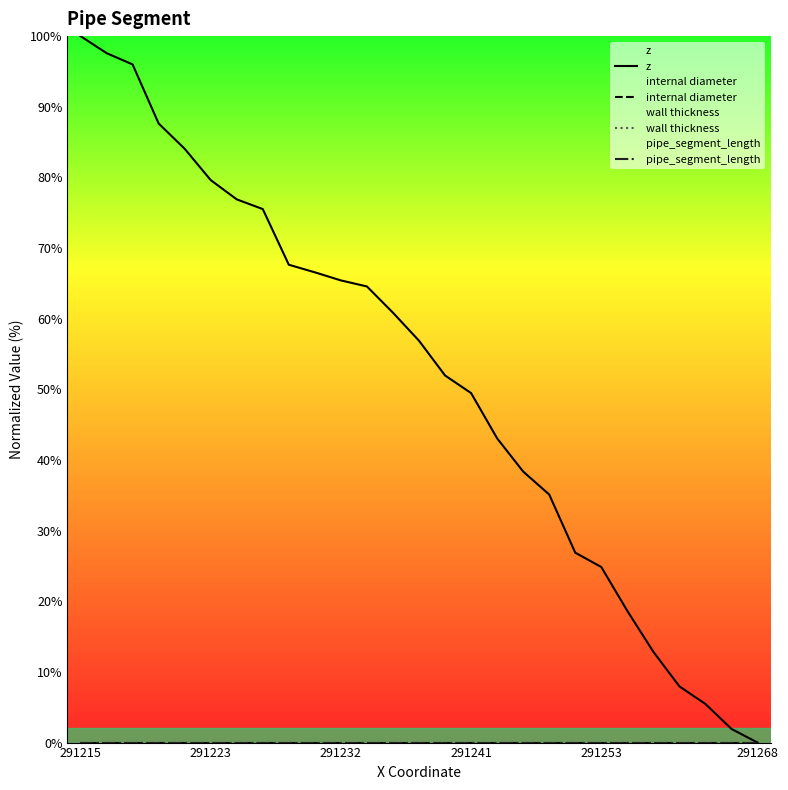

Between 16 and 20, which is larger?

16